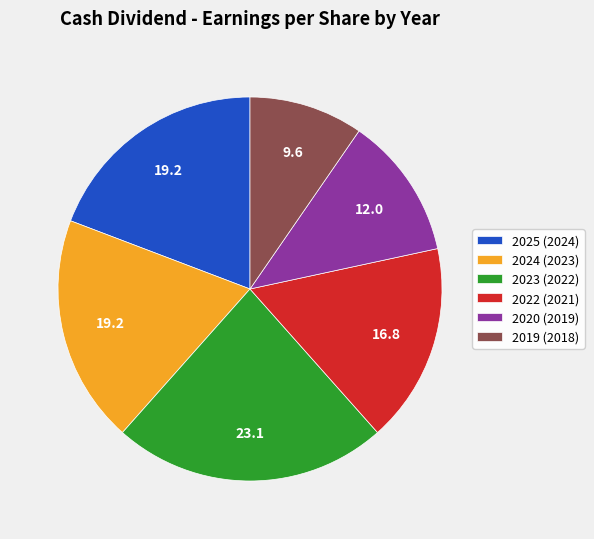

Which slice is the smallest?

2019 (2018)